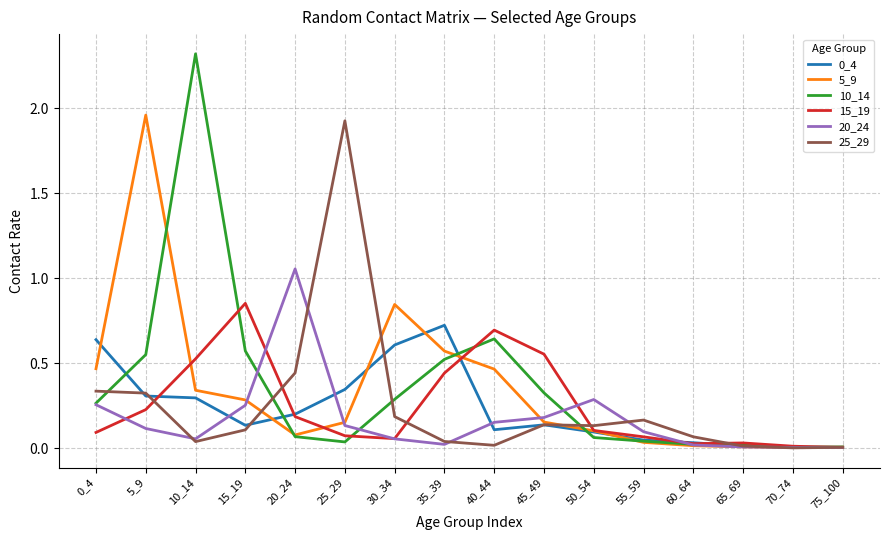

Is this an area chart (filled region under the line)?

No